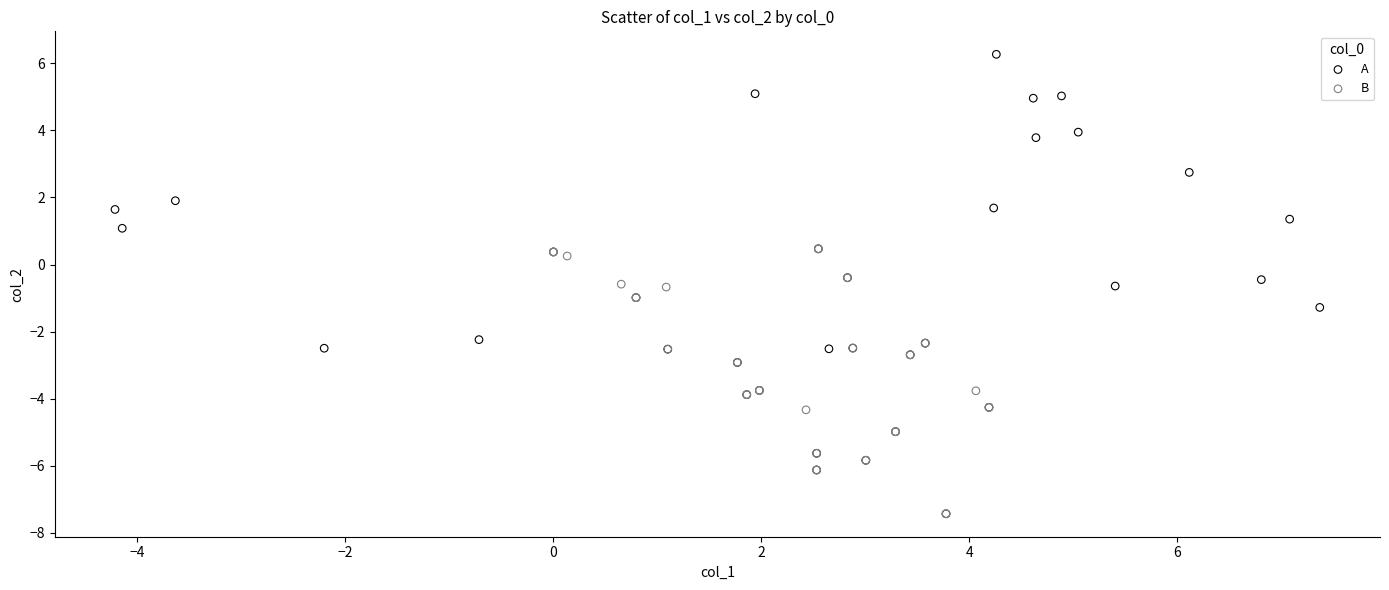

What are all the series names shown in the legend?

A, B